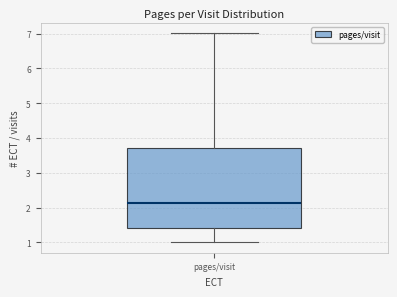

Where is the lower edge of the box for pages/visit on the y-axis? The values are not printed on the chart, so give them approximately, as read against the axis.

1.4